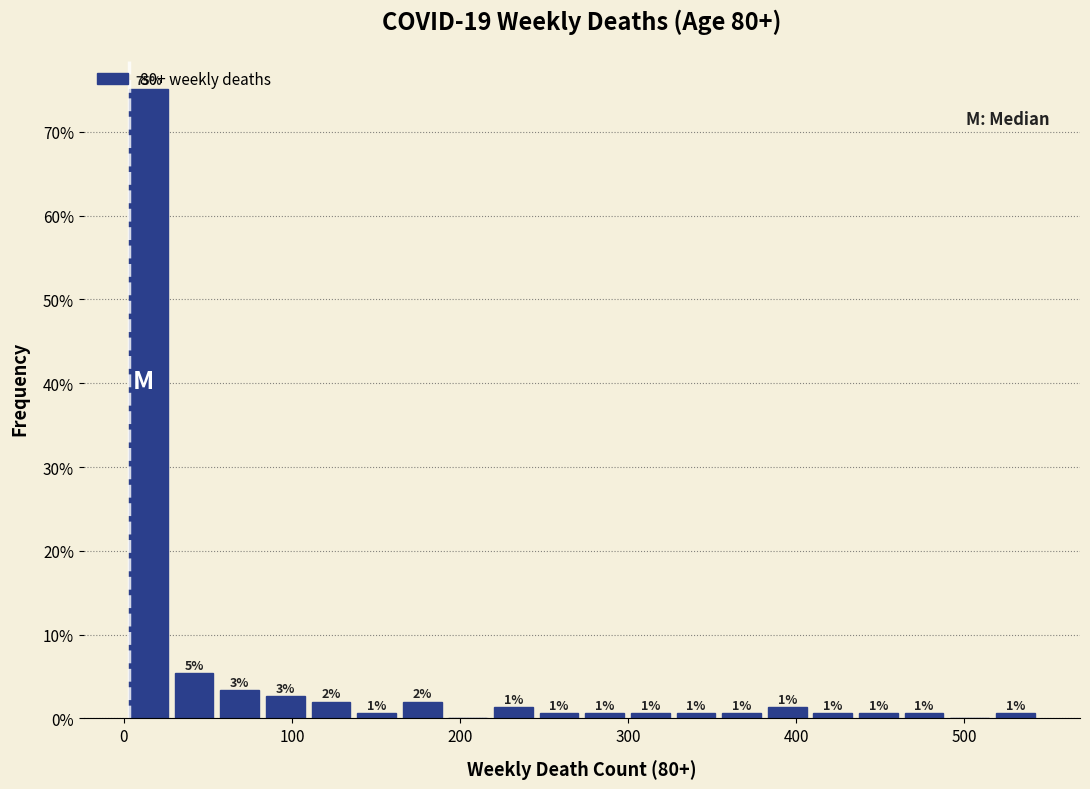

Read against the x-axis, roughly where is the centre of the tallest bar?

10